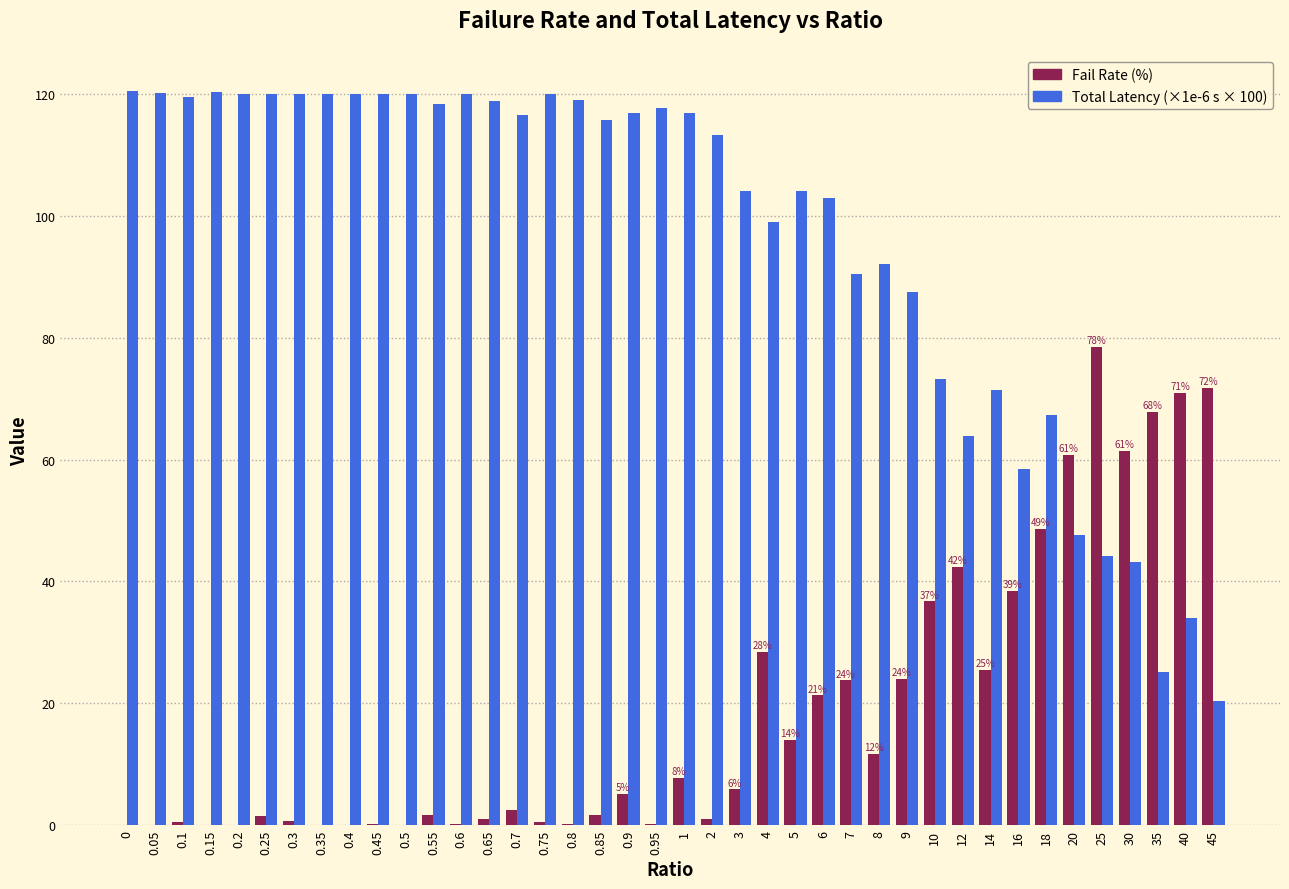

Which series has the largest total across all categories?

Total Latency (×1e-6 s × 100)